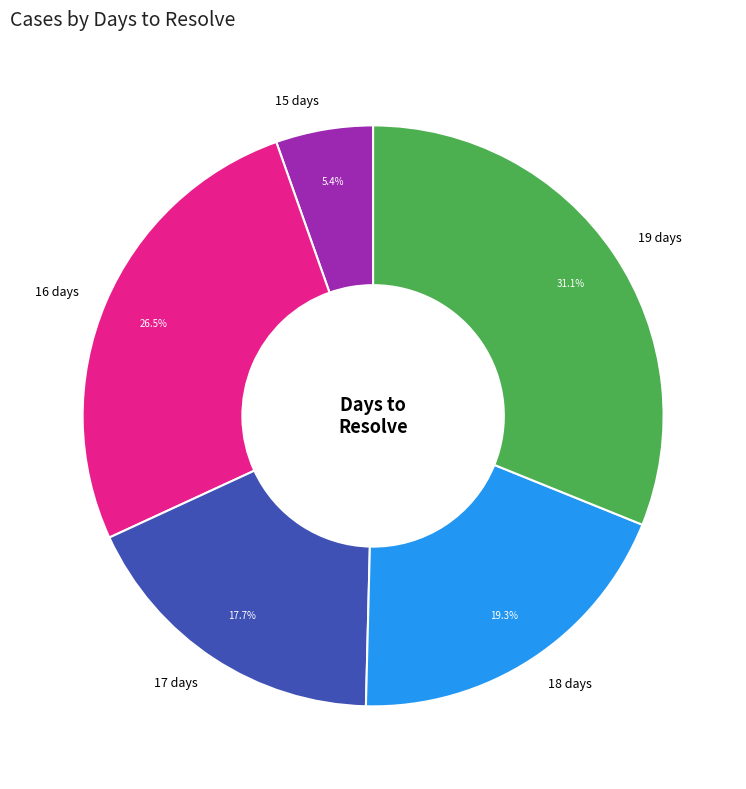

How much of the chart is everything except 17 days?

82.3%